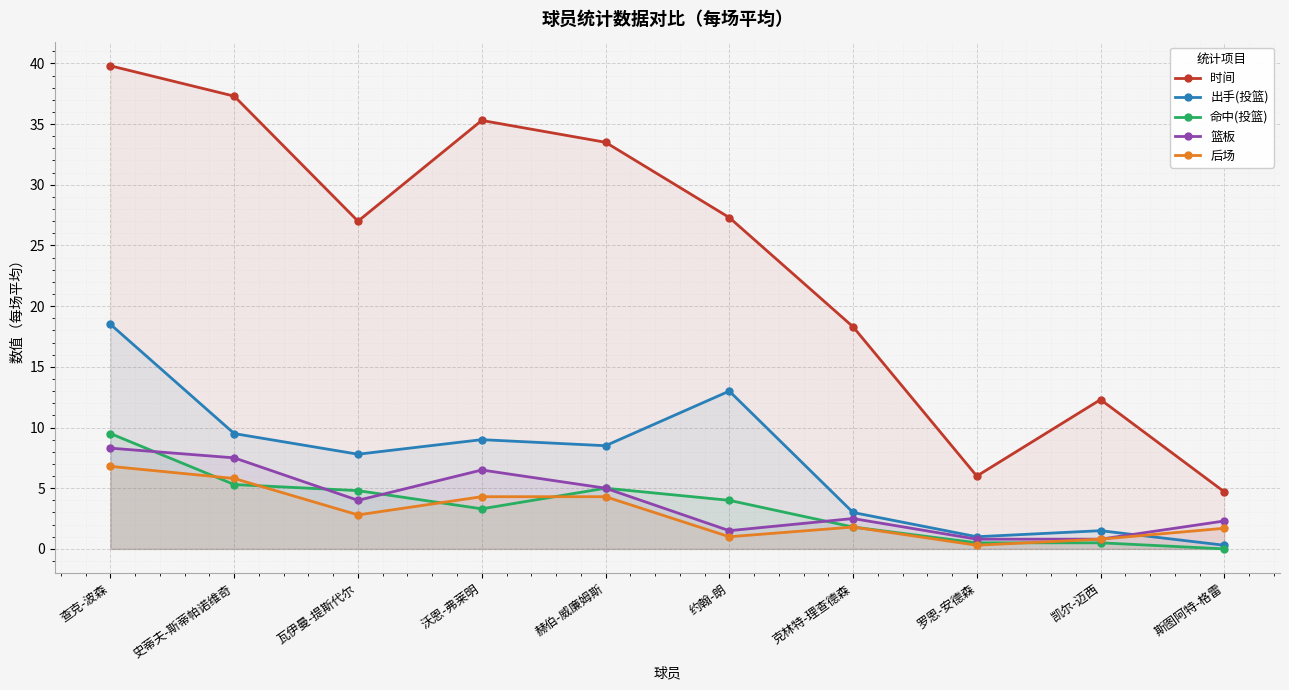

How many lines are shown in the chart?

5